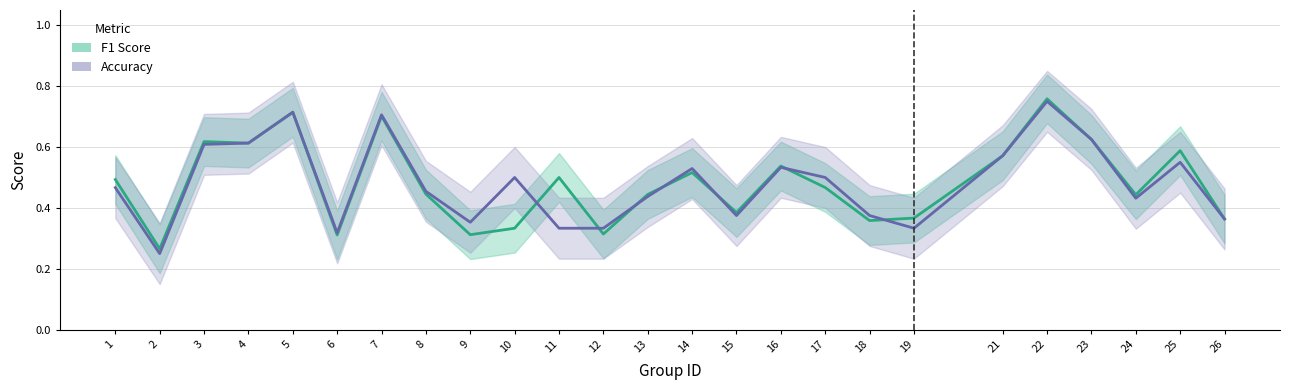

True or false: f1 has more than 1 interior local peaks.

True